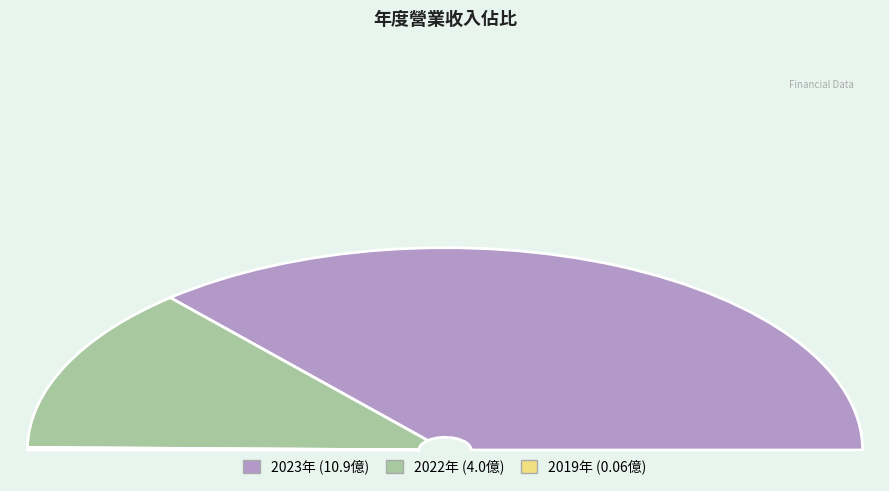

Which category has the biggest portion of the pie?

2023